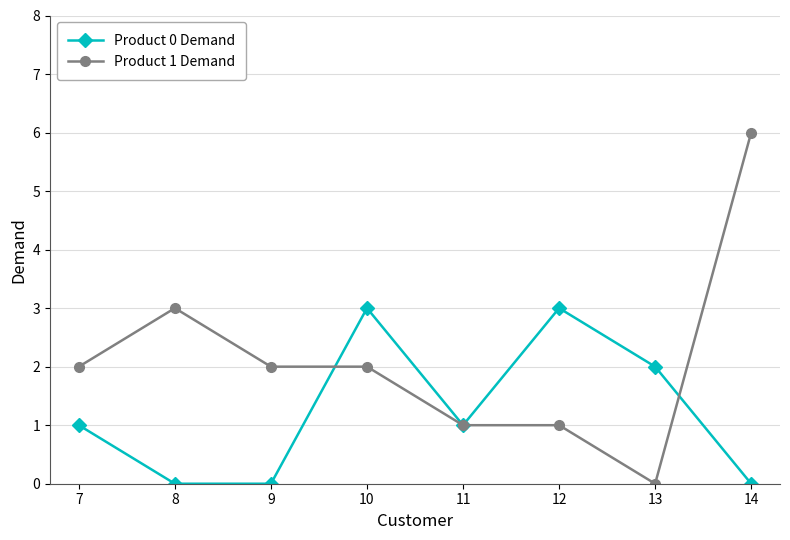

Which series has the widest spread of values?

Product 1 Demand